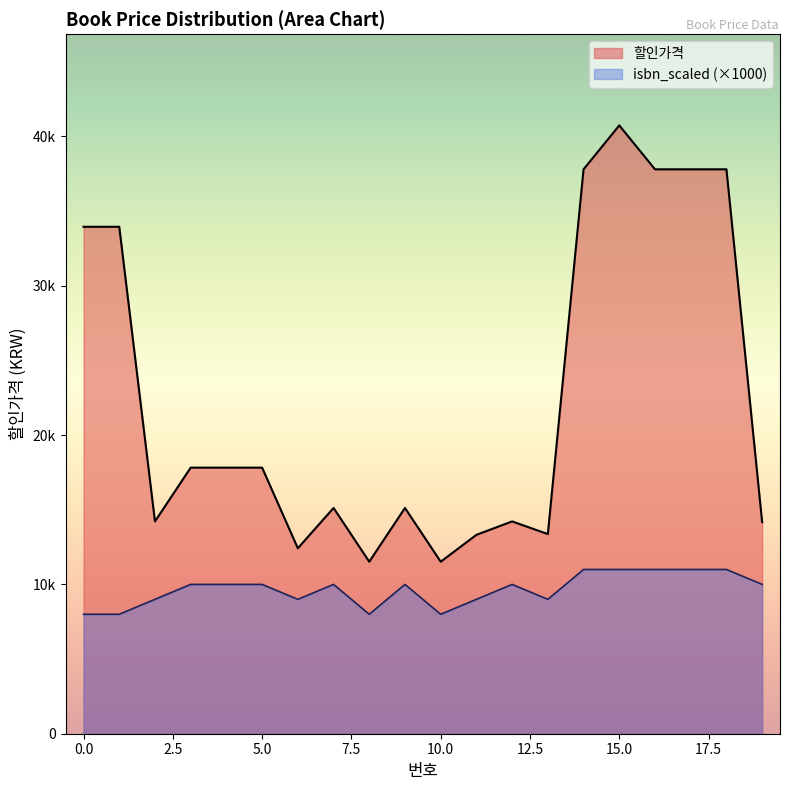

Between 0 and 7, which series saw the biggest shift?

할인가격